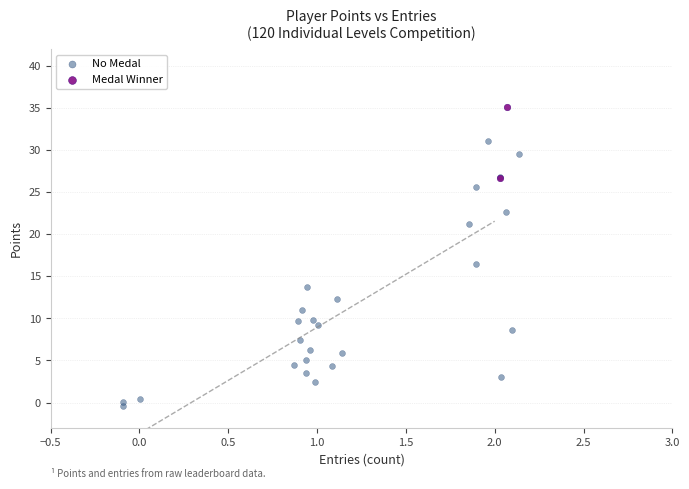

What are all the series names shown in the legend?

No Medal, Medal Winner